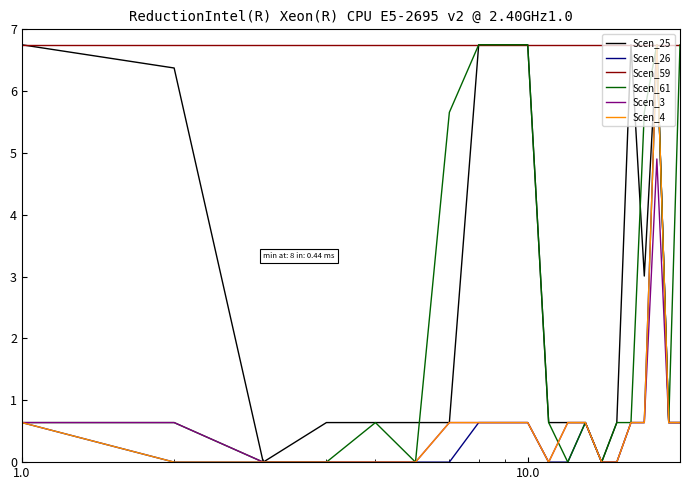

Which series has the largest total across all categories?

Scen_59